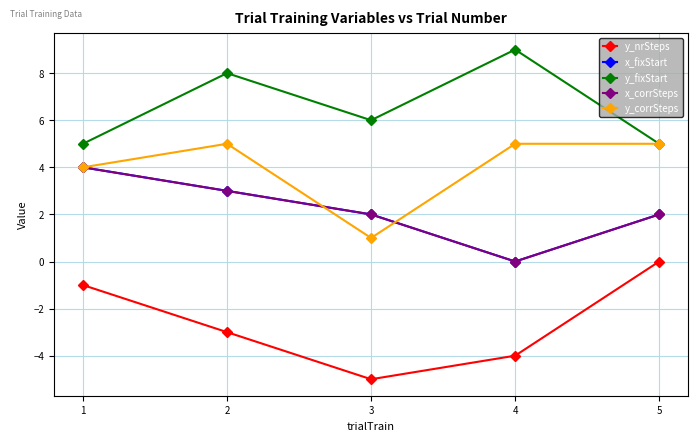

Rank the series by their maximum value, from lowest to highest.

y_nrSteps, x_fixStart, x_corrSteps, y_corrSteps, y_fixStart